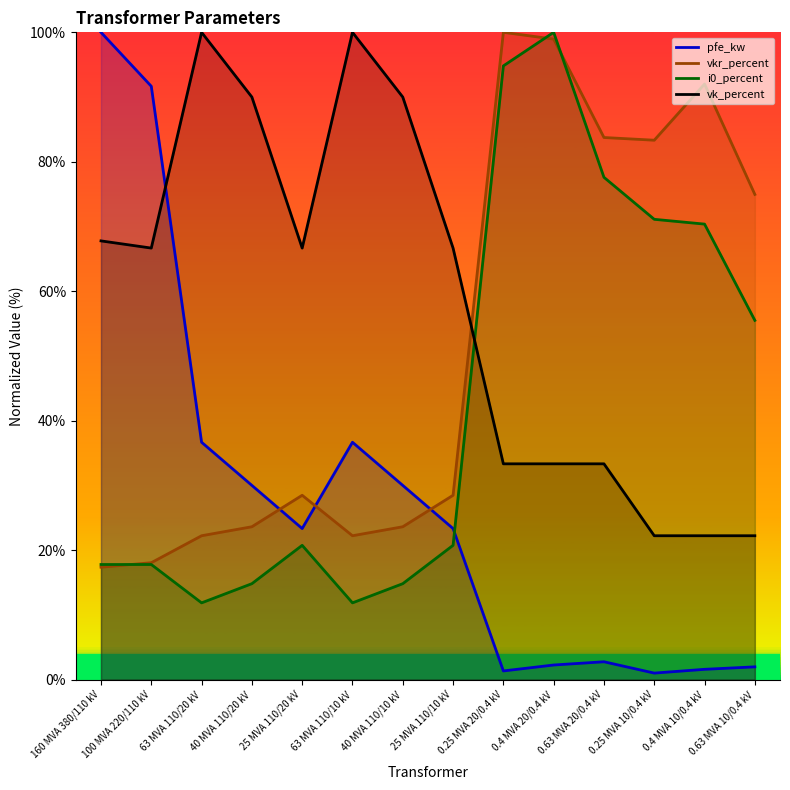

Where is pfe_kw nearest to the value 50?

63 MVA 110/20 kV